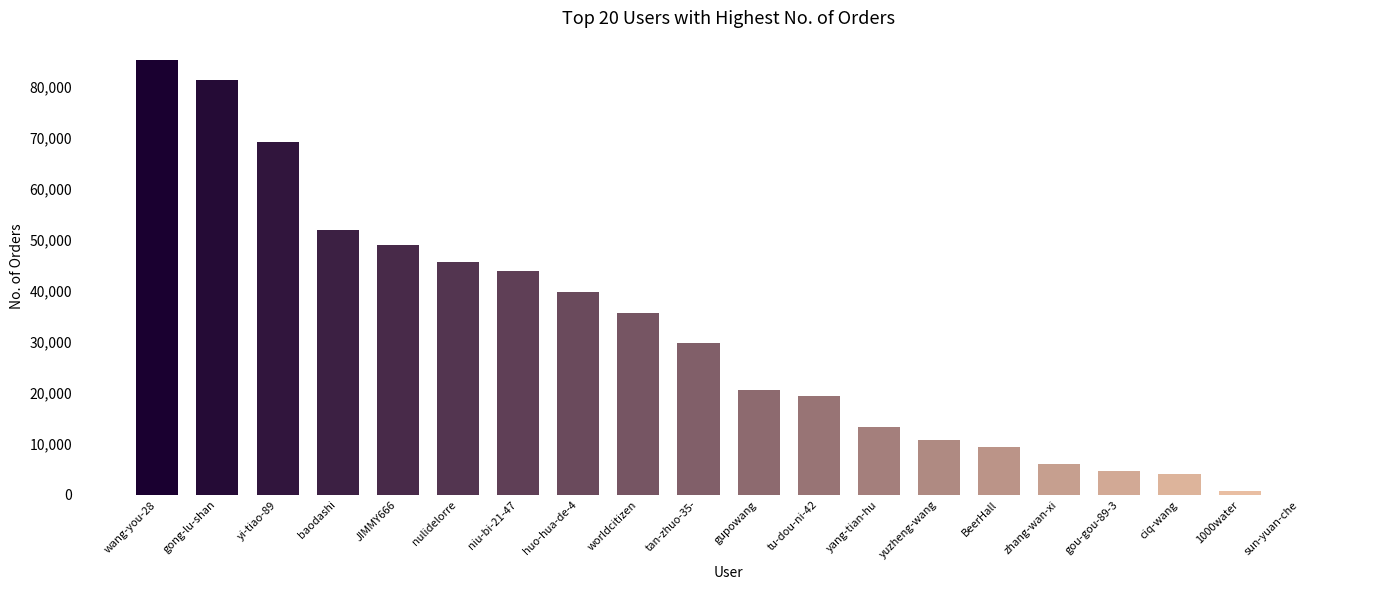

Which has a higher value, gong-lu-shan or JIMMY666?

gong-lu-shan